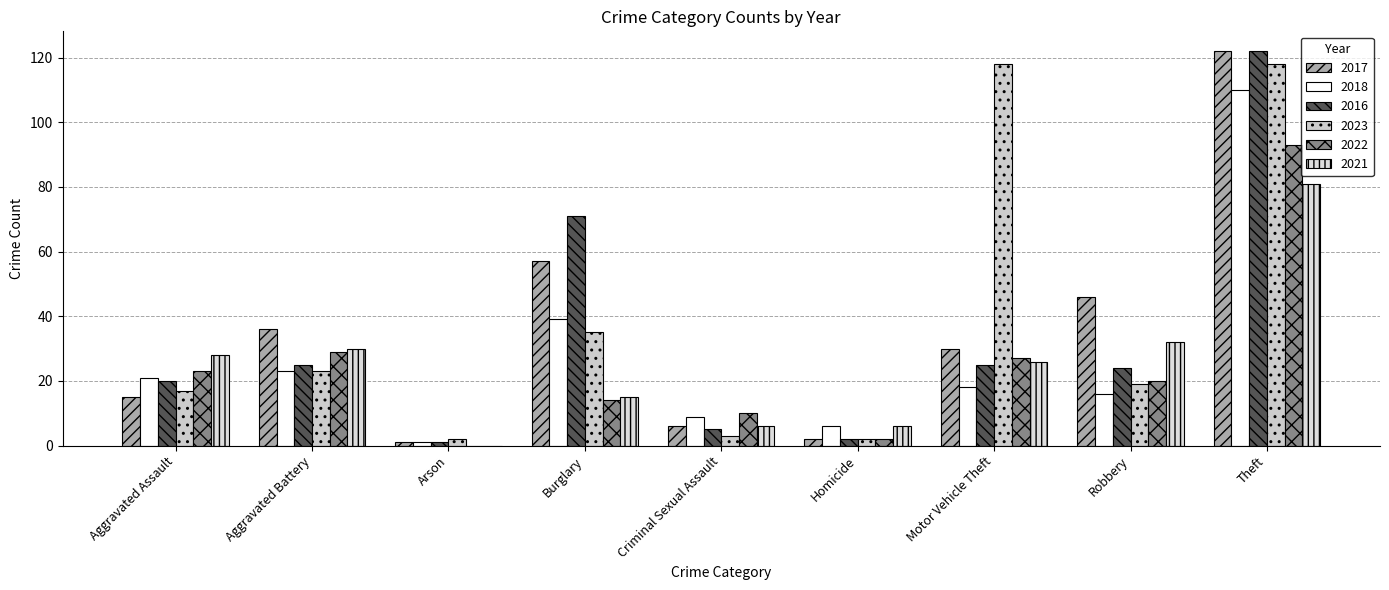

What is the label of the 7th bar from the left?

Motor Vehicle Theft